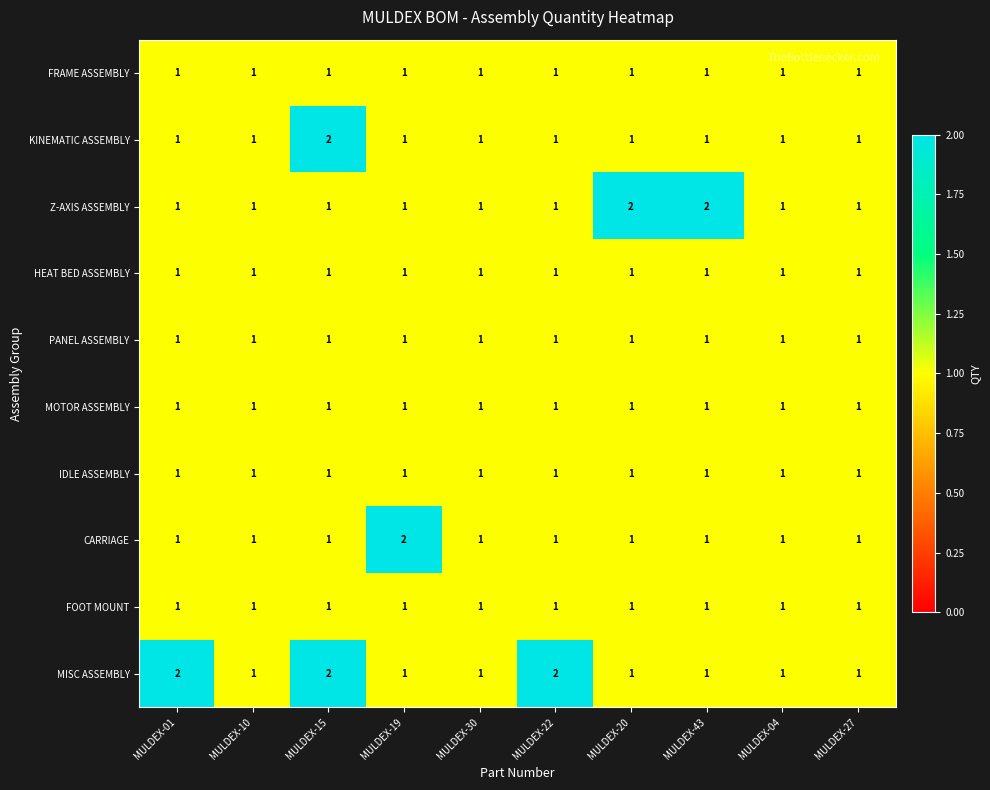

At which category is the sum across all series the highest?

MULDEX-15